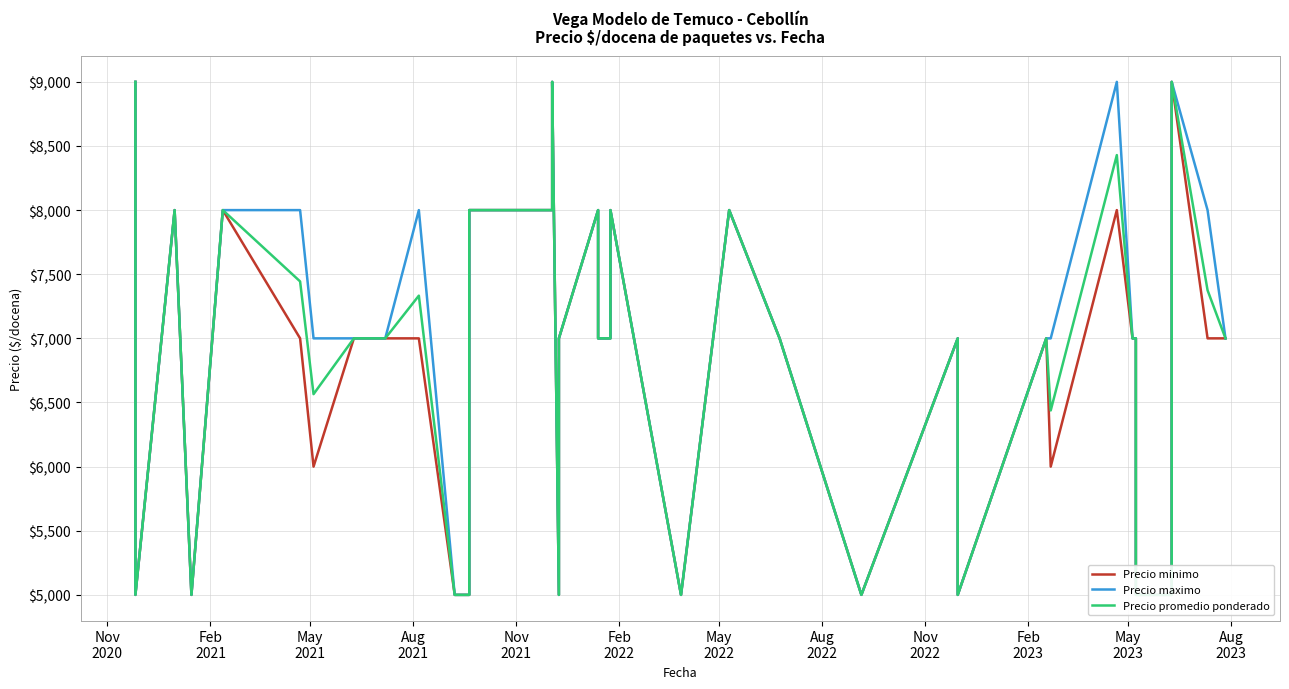

At which category does Precio minimo reach its first local valley?

Feb
2021